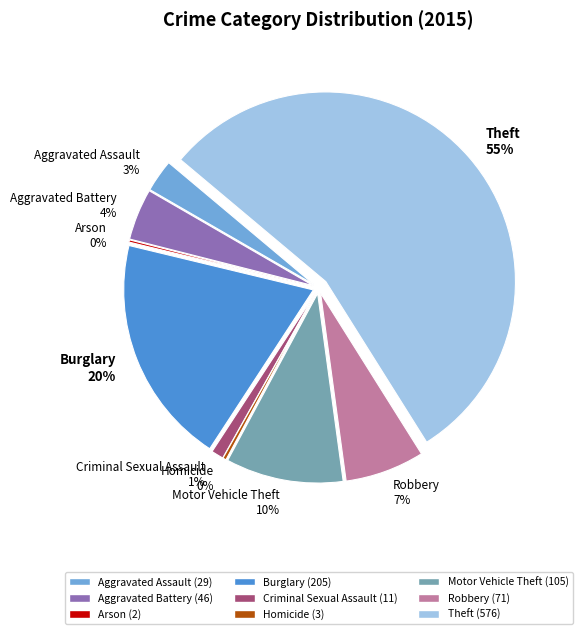

Rank the categories by value from highest to lowest.

Theft, Burglary, Motor Vehicle Theft, Robbery, Aggravated Battery, Aggravated Assault, Criminal Sexual Assault, Homicide, Arson